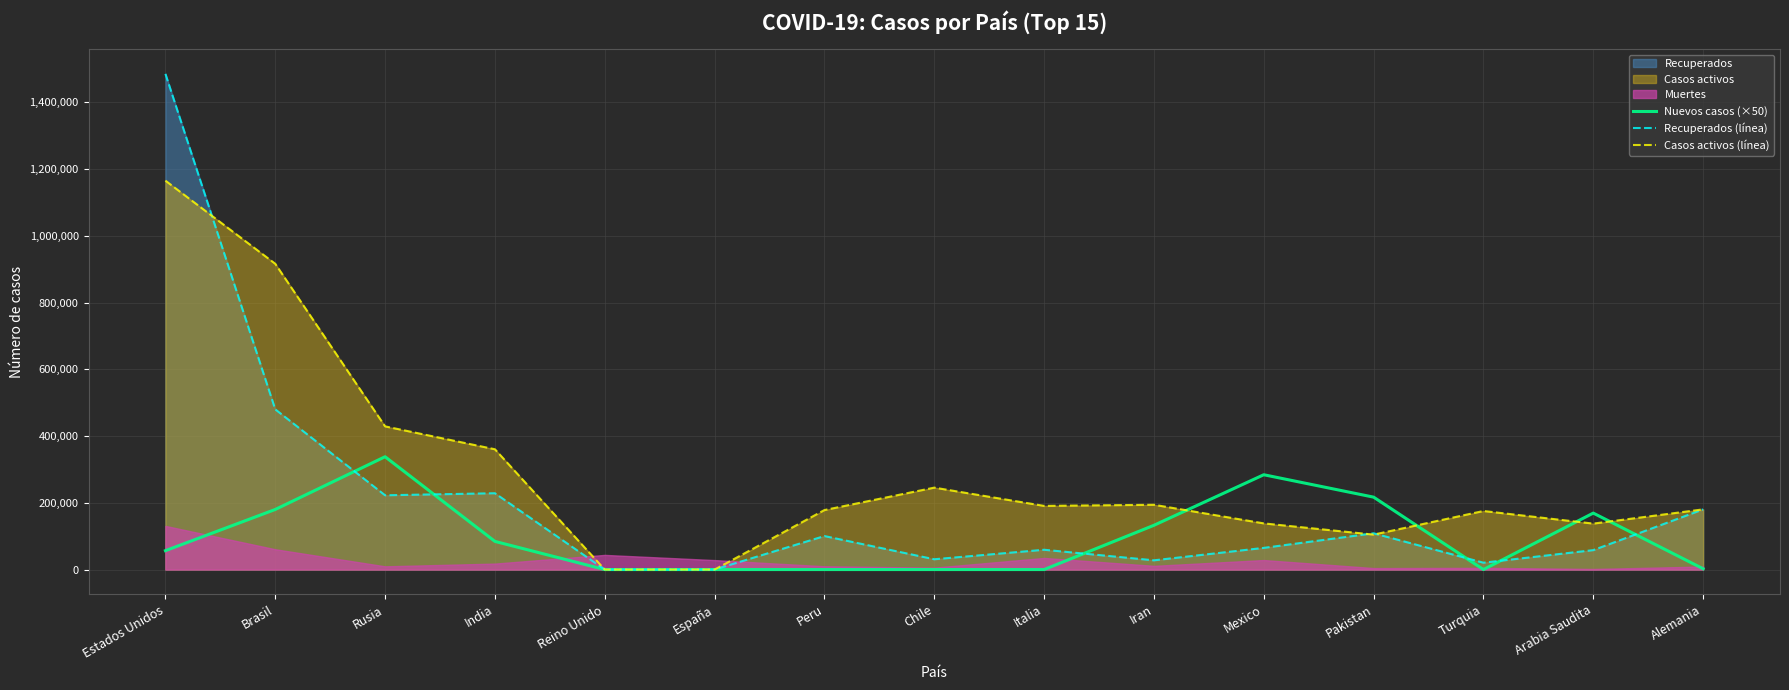

How many values in the Casos activos (línea) series exceed 180300?

7